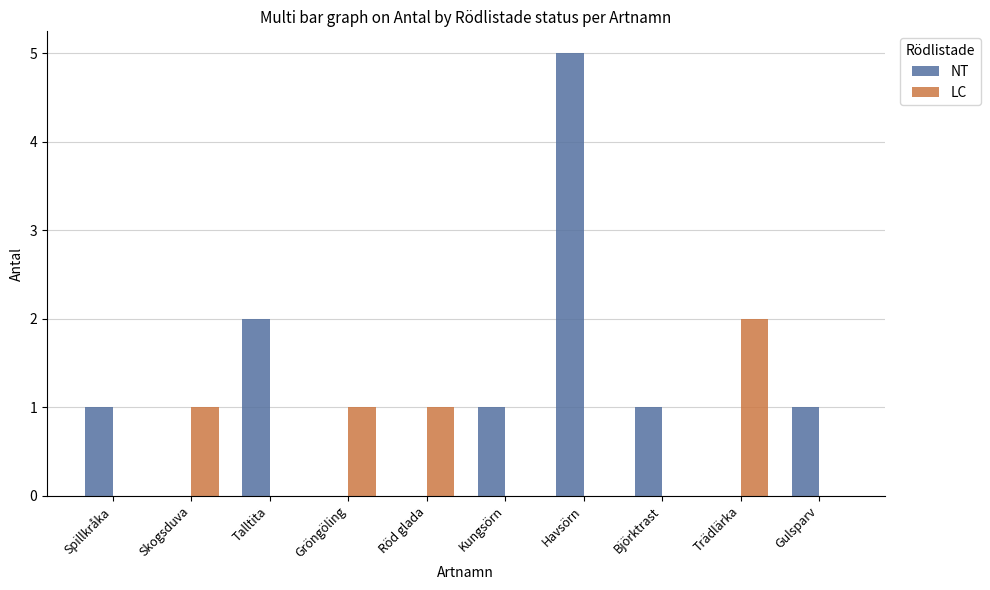

Which category has the highest value in the NT series?

Havsörn